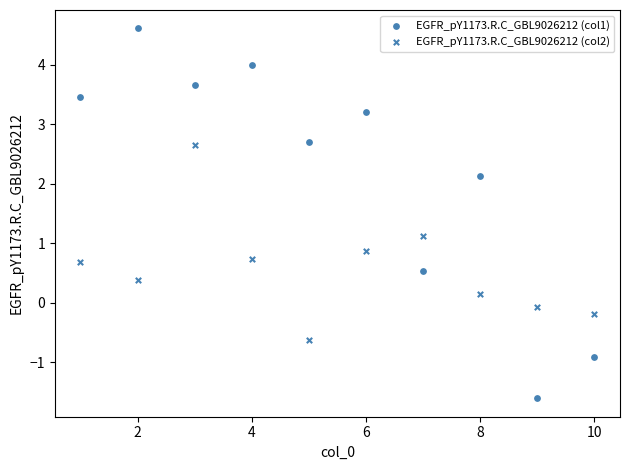

Count the number of points in this scatter plot.

20